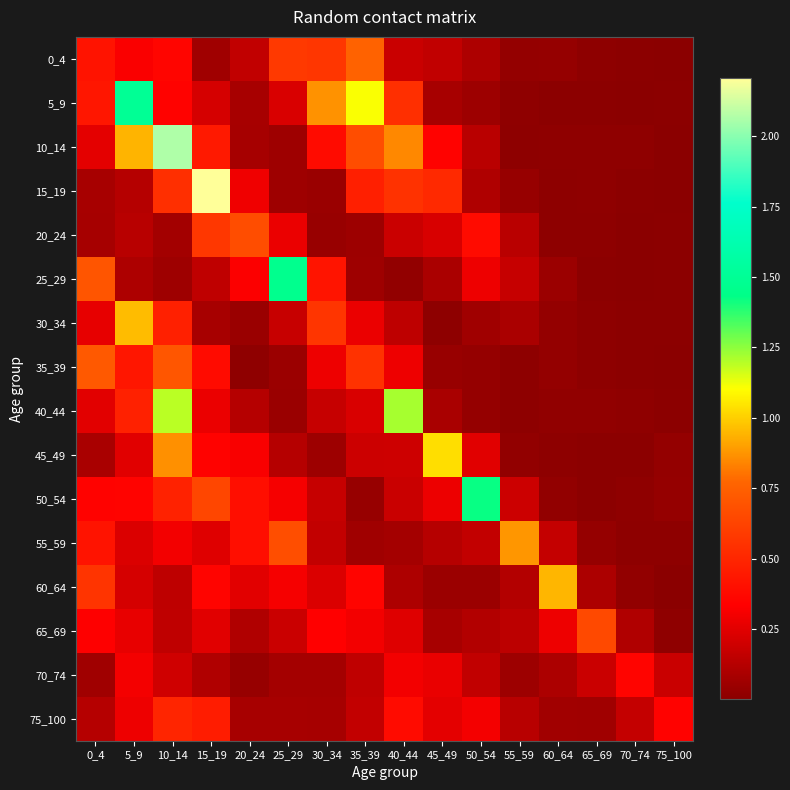

Reading left to right, transcribe all the data shown in this chart.

0_4: 0_4=0.4	5_9=0.3	10_14=0.4	15_19=0.1	20_24=0.2	25_29=0.6	30_34=0.6	35_39=0.8	40_44=0.2	45_49=0.2	50_54=0.1	55_59=0.0	60_64=0.0	65_69=0.0	70_74=0.0	75_100=0.0
5_9: 0_4=0.4	5_9=1.5	10_14=0.3	15_19=0.2	20_24=0.1	25_29=0.2	30_34=0.9	35_39=1.1	40_44=0.5	45_49=0.1	50_54=0.1	55_59=0.0	60_64=0.0	65_69=0.0	70_74=0.0	75_100=0.0
10_14: 0_4=0.3	5_9=0.9	10_14=2.1	15_19=0.4	20_24=0.1	25_29=0.1	30_34=0.4	35_39=0.7	40_44=0.8	45_49=0.3	50_54=0.1	55_59=0.0	60_64=0.0	65_69=0.0	70_74=0.0	75_100=0.0
15_19: 0_4=0.1	5_9=0.1	10_14=0.5	15_19=2.2	20_24=0.3	25_29=0.1	30_34=0.0	35_39=0.5	40_44=0.5	45_49=0.5	50_54=0.1	55_59=0.0	60_64=0.0	65_69=0.0	70_74=0.0	75_100=0.0
20_24: 0_4=0.1	5_9=0.1	10_14=0.1	15_19=0.6	20_24=0.7	25_29=0.3	30_34=0.0	35_39=0.1	40_44=0.2	45_49=0.2	50_54=0.4	55_59=0.1	60_64=0.0	65_69=0.0	70_74=0.0	75_100=0.0
25_29: 0_4=0.7	5_9=0.1	10_14=0.1	15_19=0.2	20_24=0.3	25_29=1.5	30_34=0.4	35_39=0.1	40_44=0.0	45_49=0.1	50_54=0.3	55_59=0.2	60_64=0.1	65_69=0.0	70_74=0.0	75_100=0.0
30_34: 0_4=0.3	5_9=1.0	10_14=0.5	15_19=0.1	20_24=0.0	25_29=0.2	30_34=0.6	35_39=0.3	40_44=0.2	45_49=0.0	50_54=0.1	55_59=0.1	60_64=0.0	65_69=0.0	70_74=0.0	75_100=0.0
35_39: 0_4=0.7	5_9=0.4	10_14=0.7	15_19=0.4	20_24=0.0	25_29=0.1	30_34=0.3	35_39=0.5	40_44=0.3	45_49=0.0	50_54=0.0	55_59=0.0	60_64=0.0	65_69=0.0	70_74=0.0	75_100=0.0
40_44: 0_4=0.3	5_9=0.5	10_14=1.2	15_19=0.3	20_24=0.1	25_29=0.0	30_34=0.2	35_39=0.2	40_44=1.2	45_49=0.1	50_54=0.0	55_59=0.0	60_64=0.0	65_69=0.0	70_74=0.0	75_100=0.0
45_49: 0_4=0.1	5_9=0.2	10_14=0.9	15_19=0.3	20_24=0.3	25_29=0.1	30_34=0.1	35_39=0.2	40_44=0.2	45_49=1.0	50_54=0.3	55_59=0.0	60_64=0.0	65_69=0.0	70_74=0.0	75_100=0.0
50_54: 0_4=0.3	5_9=0.3	10_14=0.5	15_19=0.6	20_24=0.4	25_29=0.3	30_34=0.2	35_39=0.0	40_44=0.2	45_49=0.3	50_54=1.4	55_59=0.2	60_64=0.0	65_69=0.0	70_74=0.0	75_100=0.0
55_59: 0_4=0.4	5_9=0.2	10_14=0.3	15_19=0.2	20_24=0.4	25_29=0.7	30_34=0.2	35_39=0.1	40_44=0.1	45_49=0.1	50_54=0.2	55_59=0.9	60_64=0.2	65_69=0.0	70_74=0.0	75_100=0.0
60_64: 0_4=0.6	5_9=0.2	10_14=0.1	15_19=0.4	20_24=0.3	25_29=0.3	30_34=0.2	35_39=0.4	40_44=0.1	45_49=0.1	50_54=0.1	55_59=0.1	60_64=0.9	65_69=0.1	70_74=0.0	75_100=0.0
65_69: 0_4=0.3	5_9=0.3	10_14=0.2	15_19=0.2	20_24=0.1	25_29=0.2	30_34=0.3	35_39=0.3	40_44=0.2	45_49=0.1	50_54=0.1	55_59=0.1	60_64=0.3	65_69=0.6	70_74=0.1	75_100=0.0
70_74: 0_4=0.1	5_9=0.3	10_14=0.2	15_19=0.1	20_24=0.0	25_29=0.1	30_34=0.1	35_39=0.2	40_44=0.3	45_49=0.3	50_54=0.2	55_59=0.1	60_64=0.1	65_69=0.2	70_74=0.4	75_100=0.2
75_100: 0_4=0.1	5_9=0.3	10_14=0.5	15_19=0.5	20_24=0.1	25_29=0.1	30_34=0.1	35_39=0.2	40_44=0.4	45_49=0.3	50_54=0.3	55_59=0.1	60_64=0.1	65_69=0.1	70_74=0.2	75_100=0.3